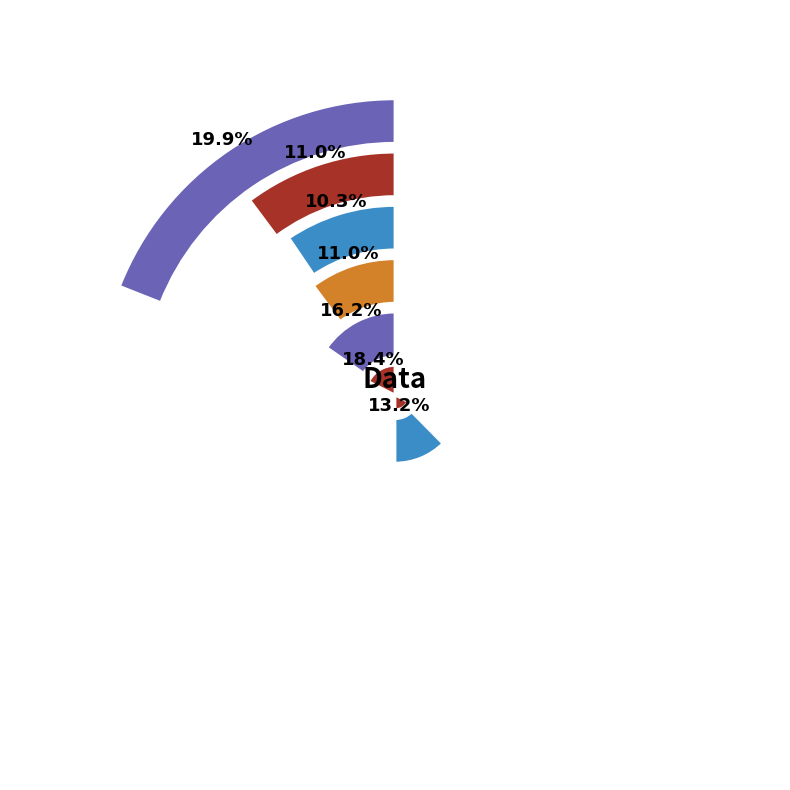

Which category has the smallest portion of the pie?

3